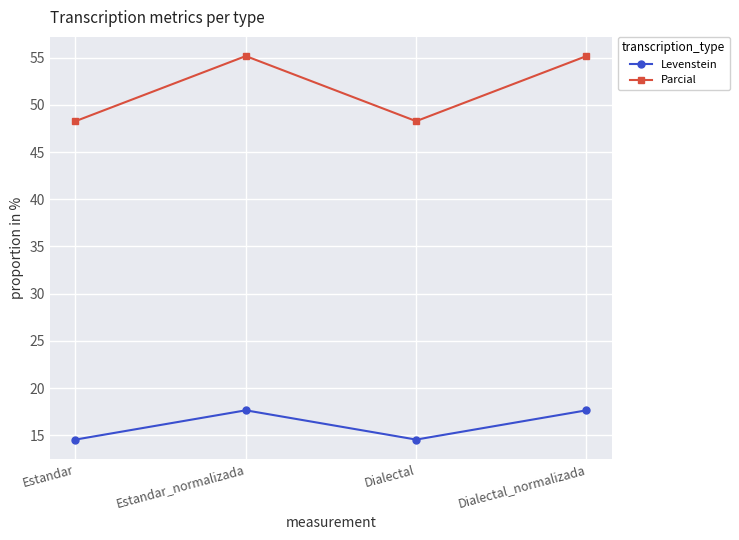

Which series has the largest total across all categories?

Parcial